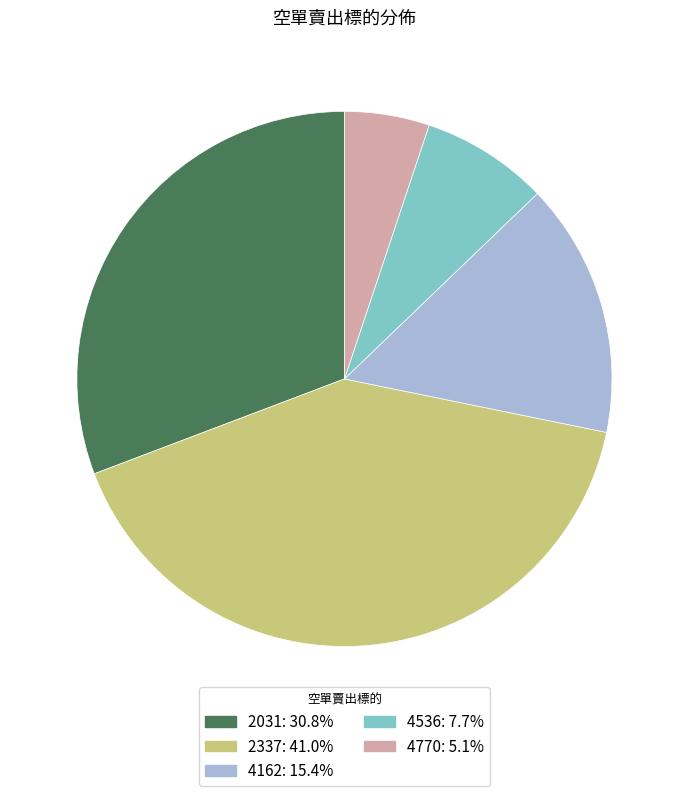

Rank the categories by value from highest to lowest.

2337, 2031, 4162, 4536, 4770